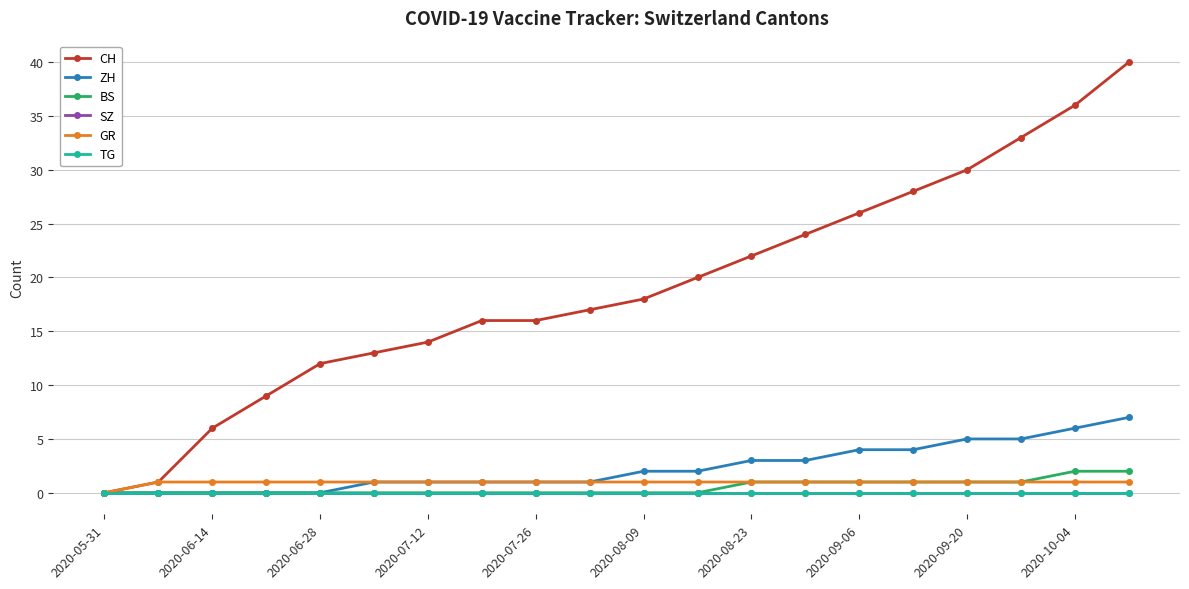

Is this an area chart (filled region under the line)?

No